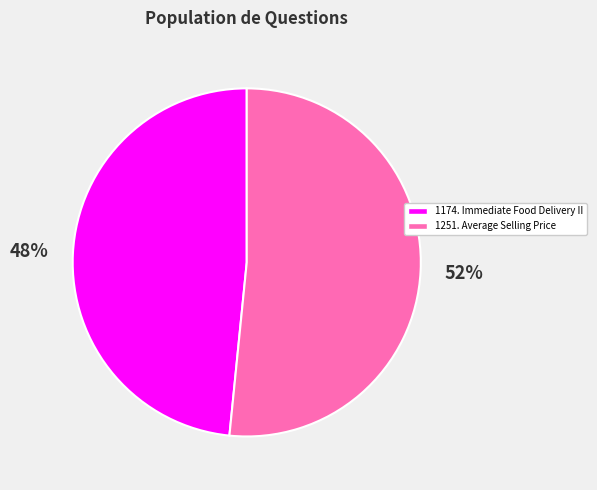

The 1174. Immediate Food Delivery II slice represents 48% of the pie. True or false?

True